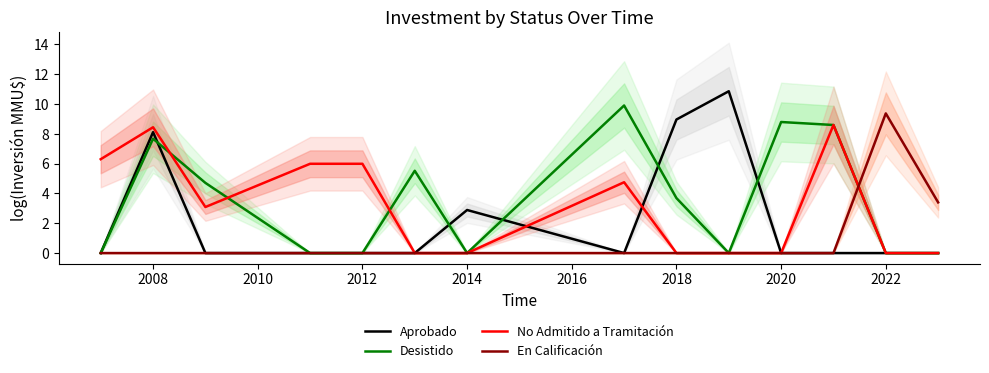

The value of En Calificación at 2020 is 0.0. True or false?

True